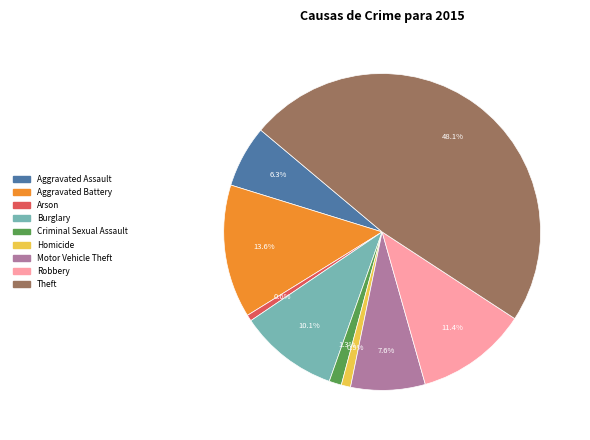

Which slice is the largest?

Theft